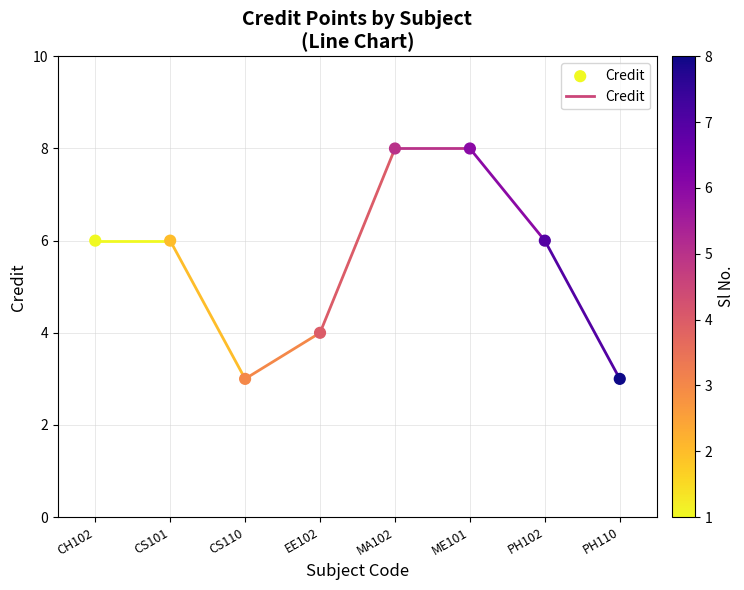

What is the average Y value?

6